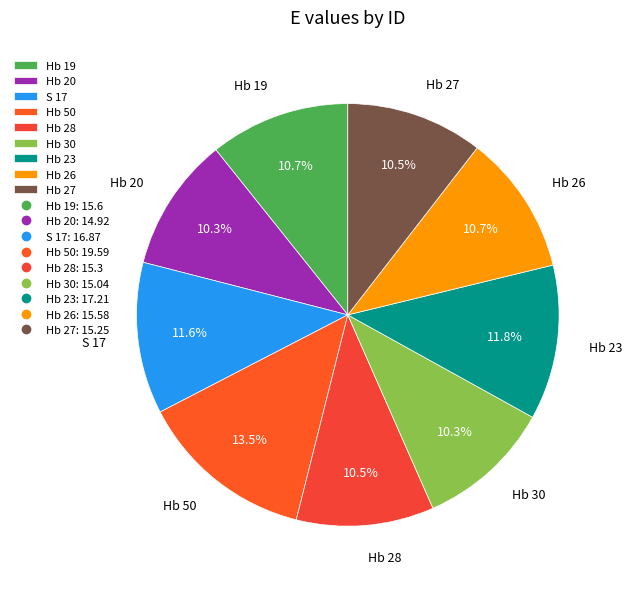

To the nearest percent, what portion does Hb 20 represent?

10%